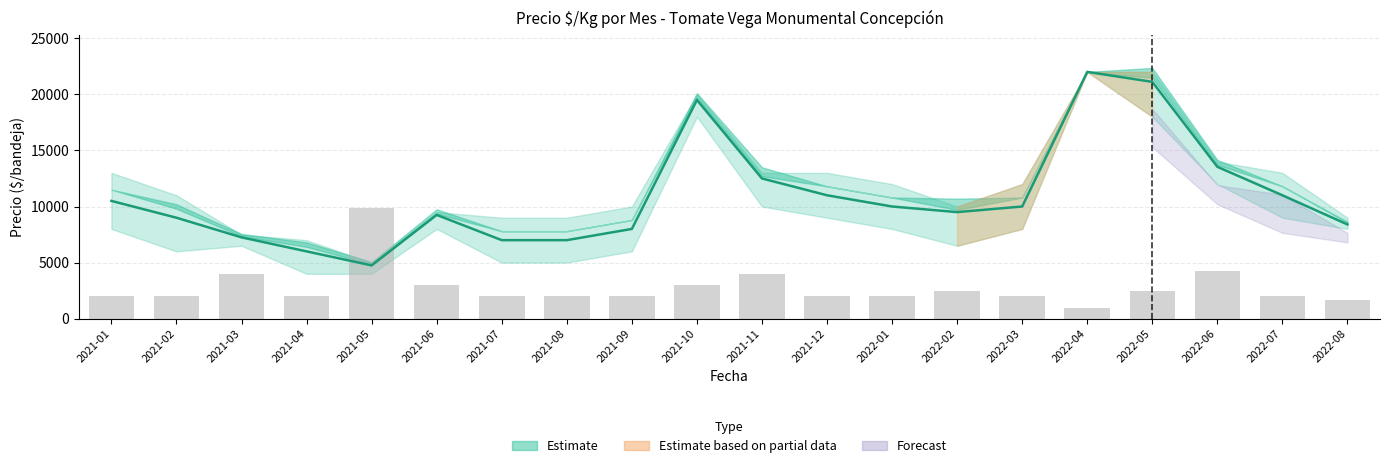

Rank the series at 2021-11 from highest to lowest value.

Precio promedio ponderado, Volumen (escalado)